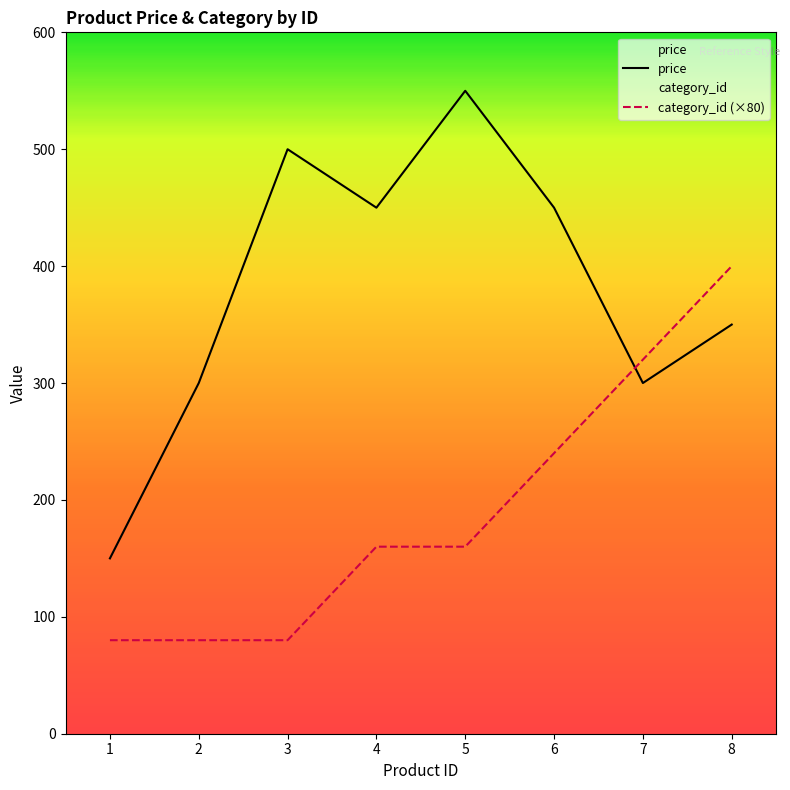

What is the sum of the category_id values at 3 and 2?

160